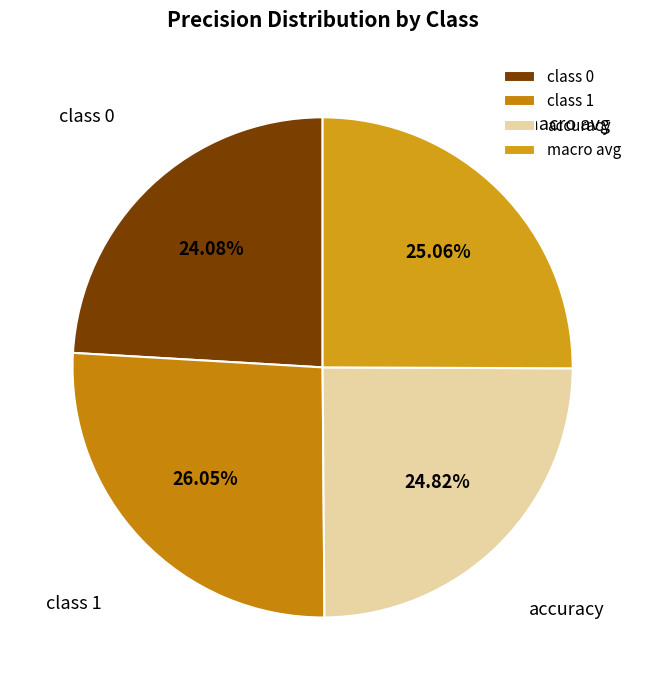

Combined, do accuracy and class 1 account for over 50%?

Yes